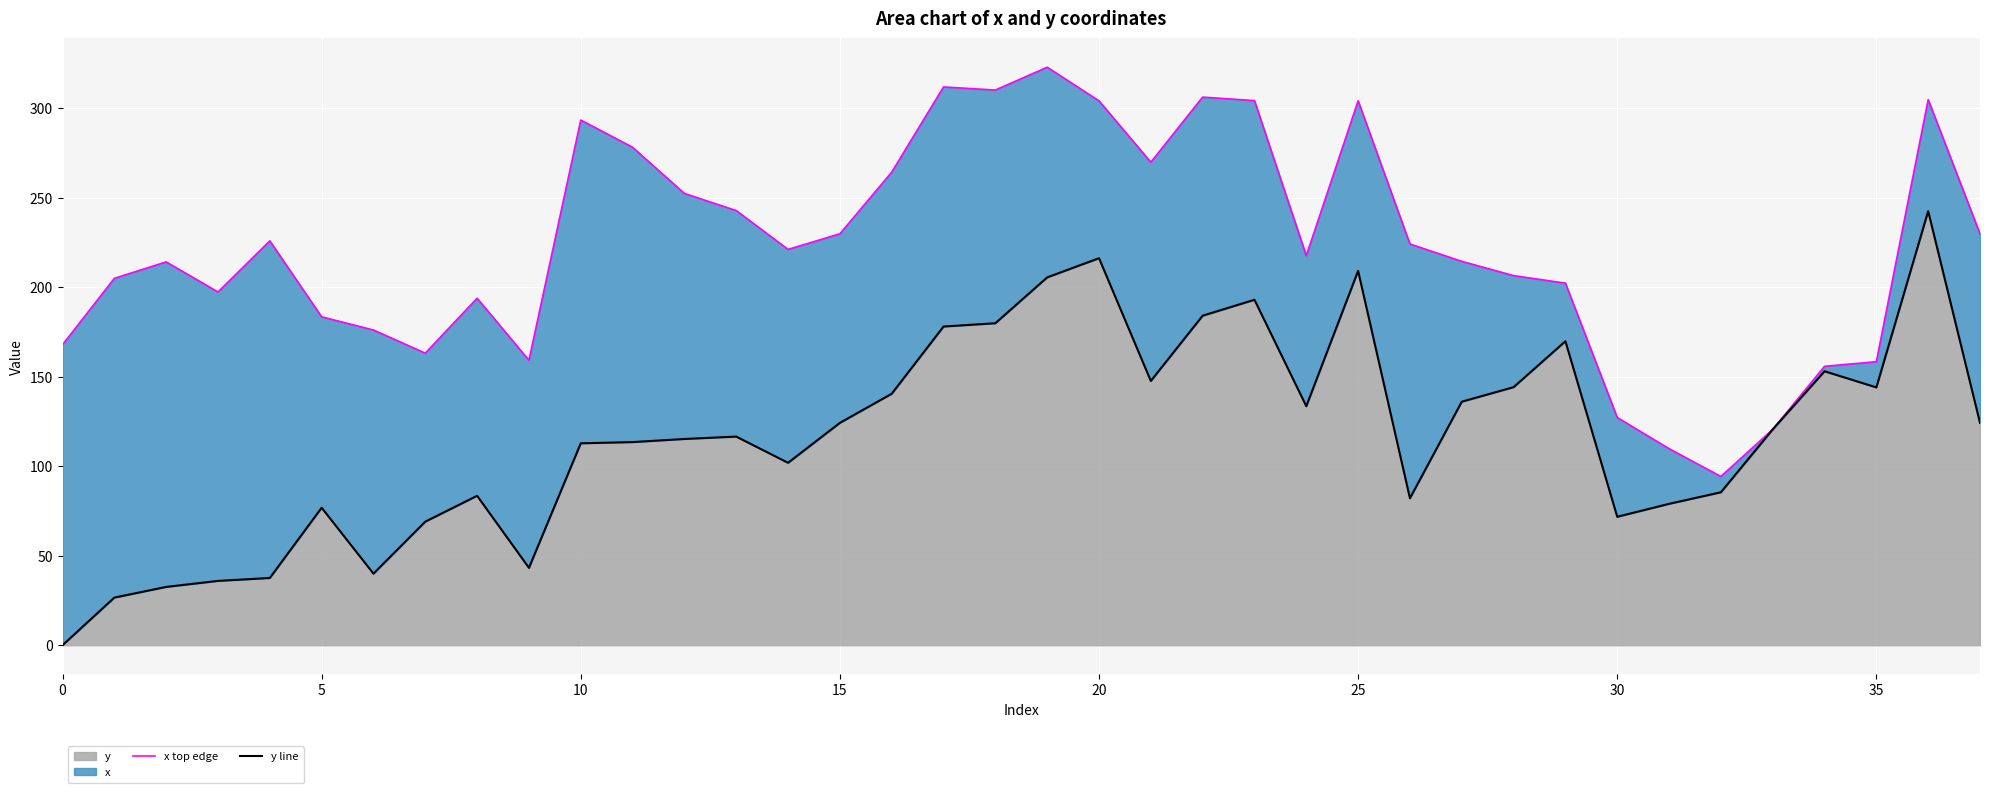

What is the total value across all series at 36?

547.3